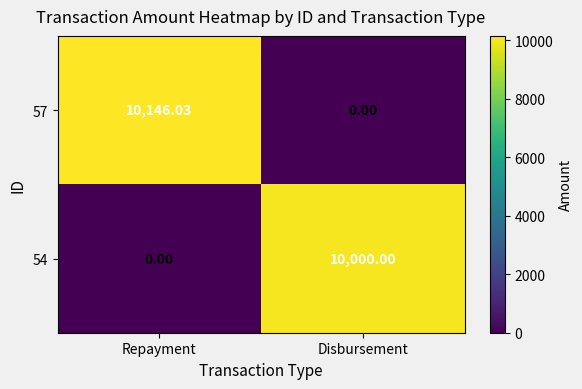

At which label does 57 first exceed 10146?

Repayment